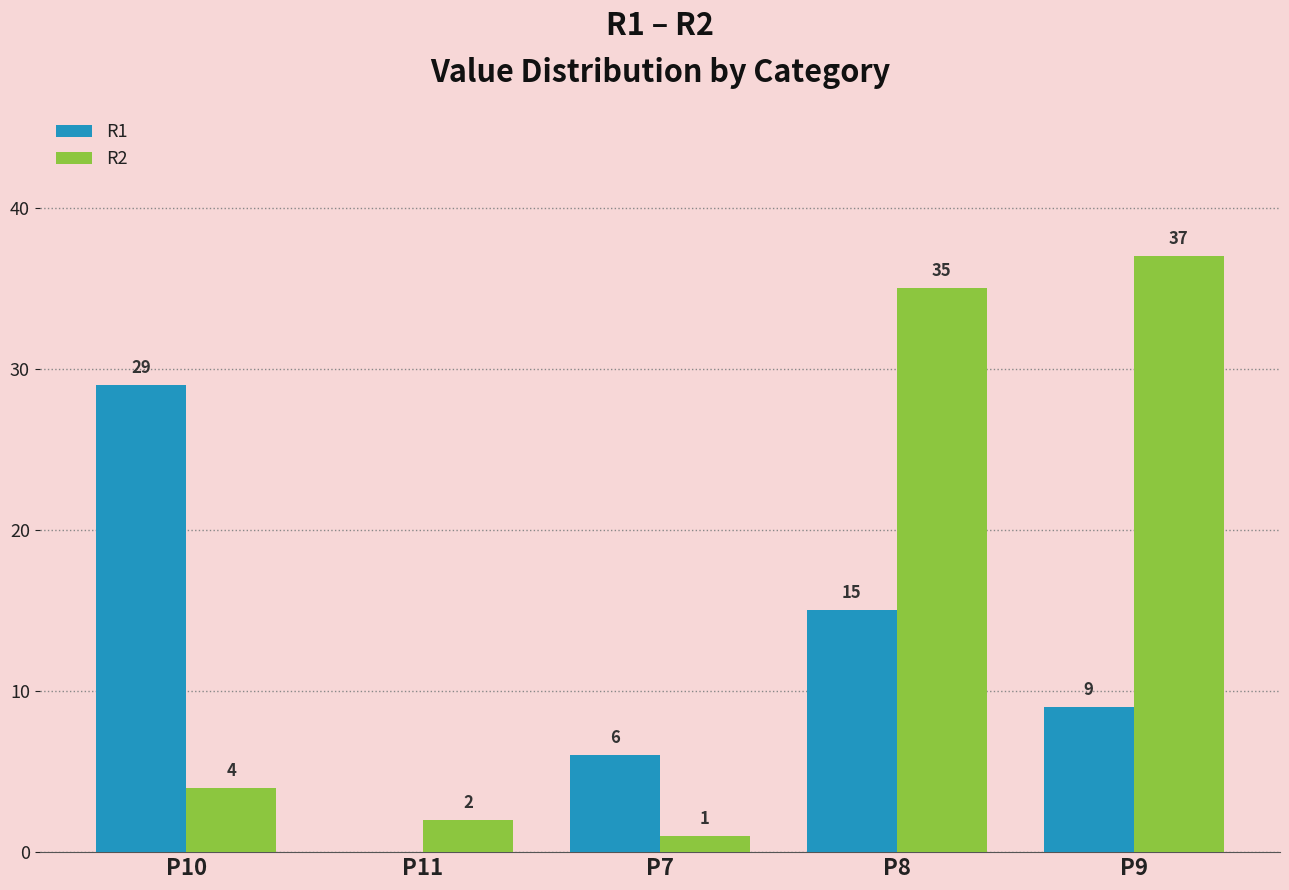

Is the value of R2 at P7 greater than the value of R1 at P7?

No